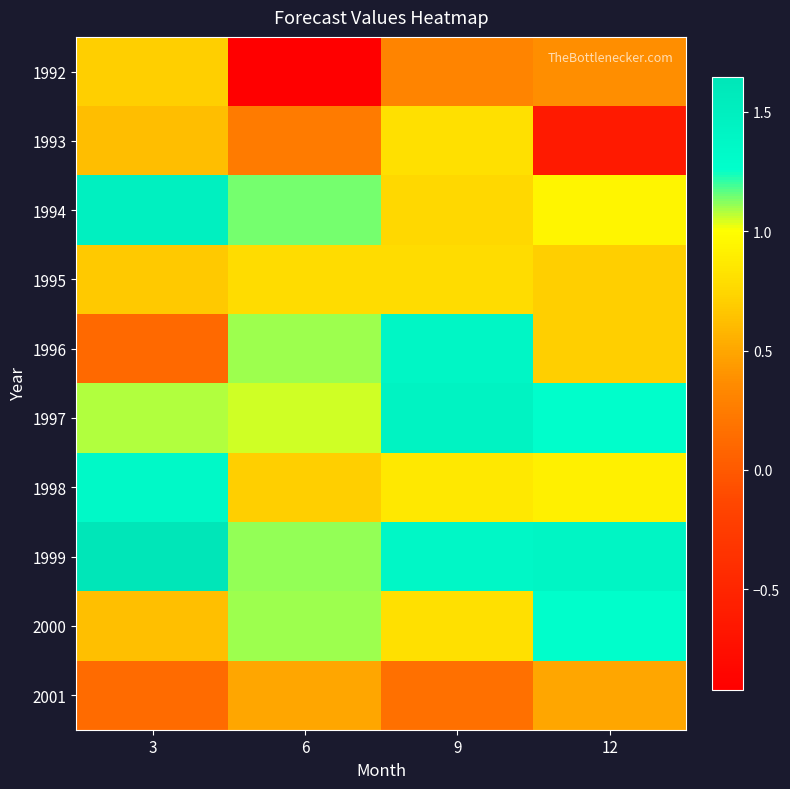

Reading left to right, transcribe all the data shown in this chart.

1992: 3=0.7	6=-0.9	9=0.3	12=0.4
1993: 3=0.6	6=0.2	9=0.8	12=-0.6
1994: 3=1.5	6=1.1	9=0.8	12=0.9
1995: 3=0.7	6=0.8	9=0.8	12=0.7
1996: 3=0.1	6=1.1	9=1.4	12=0.7
1997: 3=1.1	6=1.0	9=1.4	12=1.3
1998: 3=1.3	6=0.7	9=0.9	12=0.9
1999: 3=1.6	6=1.1	9=1.4	12=1.4
2000: 3=0.6	6=1.1	9=0.8	12=1.3
2001: 3=0.1	6=0.5	9=0.2	12=0.5